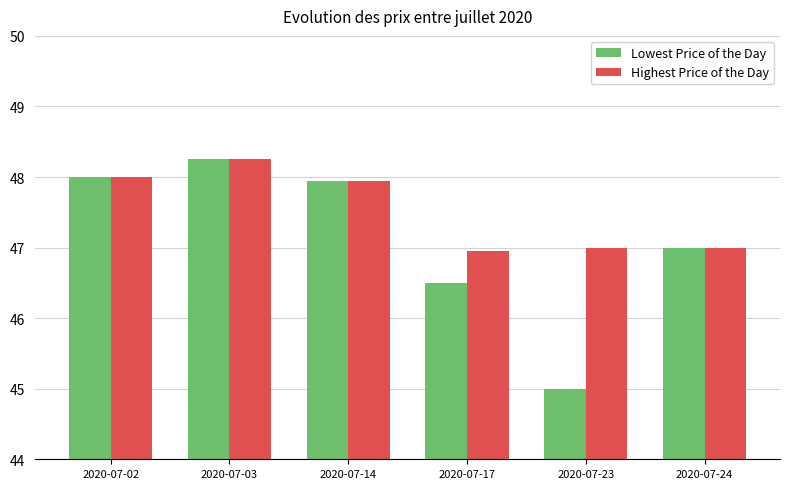

The Lowest Price of the Day series shows 12.8 at 2020-07-14. True or false?

False